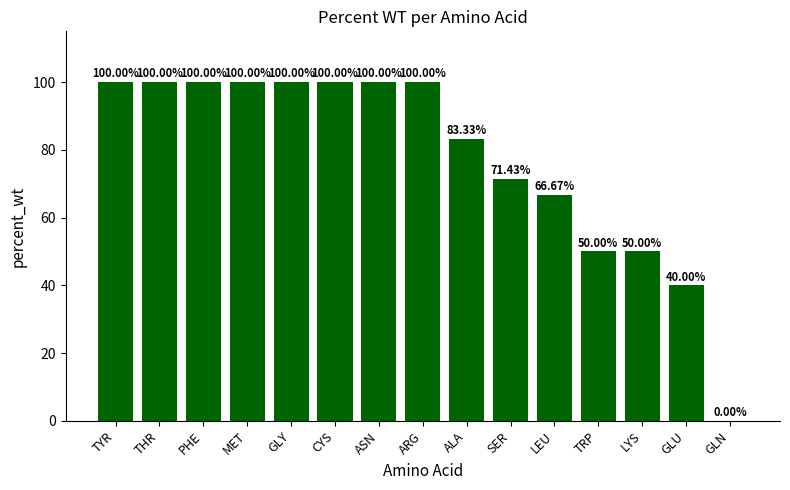

Read the value at GLU.

40.0